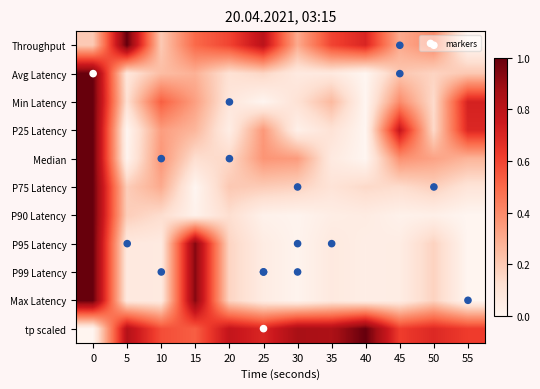

What is the difference between the highest and lowest values at 55?

0.7